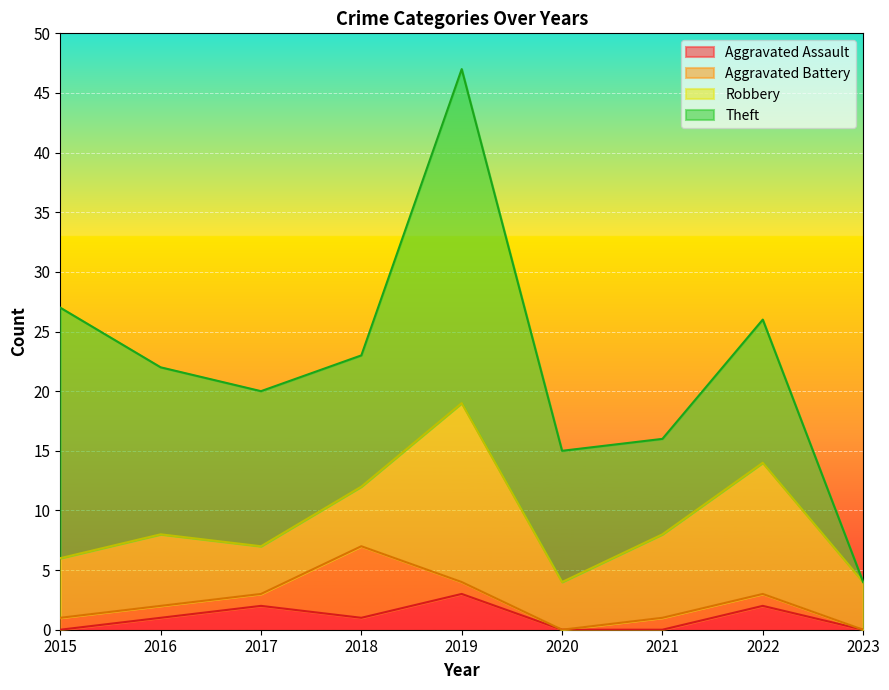

How many distinct data groups are displayed?

5